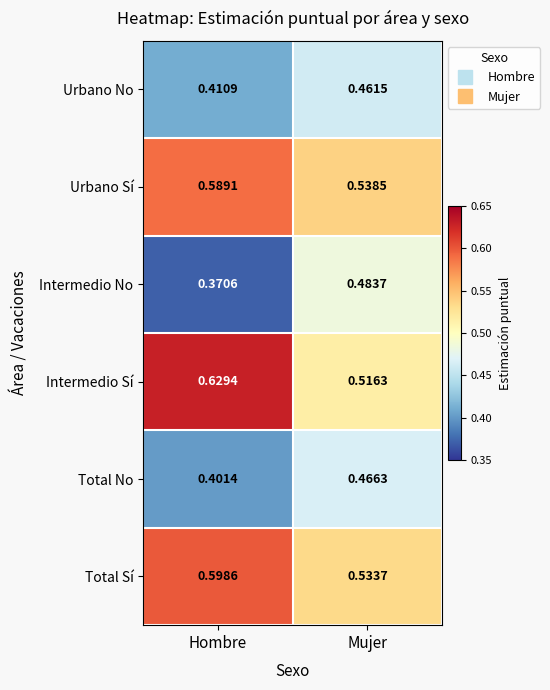

Which series has the largest total across all categories?

Intermedio Sí